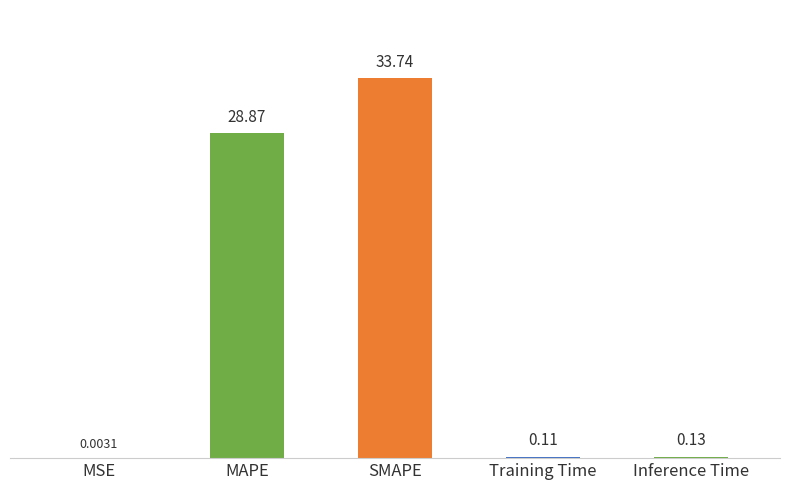

What is the sum of all values?

62.9